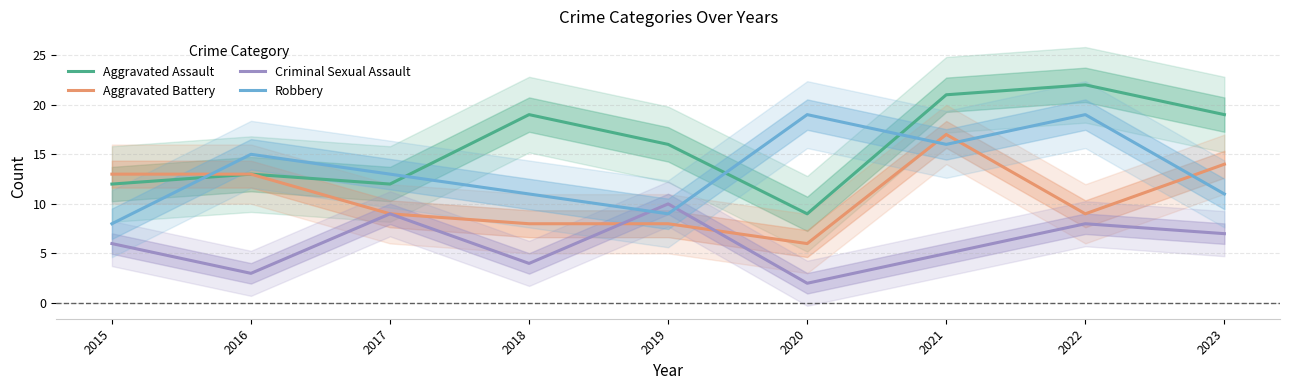

Reading left to right, list all the values displayed in this chart.

Aggravated Assault: 2015=12	2016=13	2017=12	2018=19	2019=16	2020=9	2021=21	2022=22	2023=19
Aggravated Battery: 2015=13	2016=13	2017=9	2018=8	2019=8	2020=6	2021=17	2022=9	2023=14
Criminal Sexual Assault: 2015=6	2016=3	2017=9	2018=4	2019=10	2020=2	2021=5	2022=8	2023=7
Robbery: 2015=8	2016=15	2017=13	2018=11	2019=9	2020=19	2021=16	2022=19	2023=11